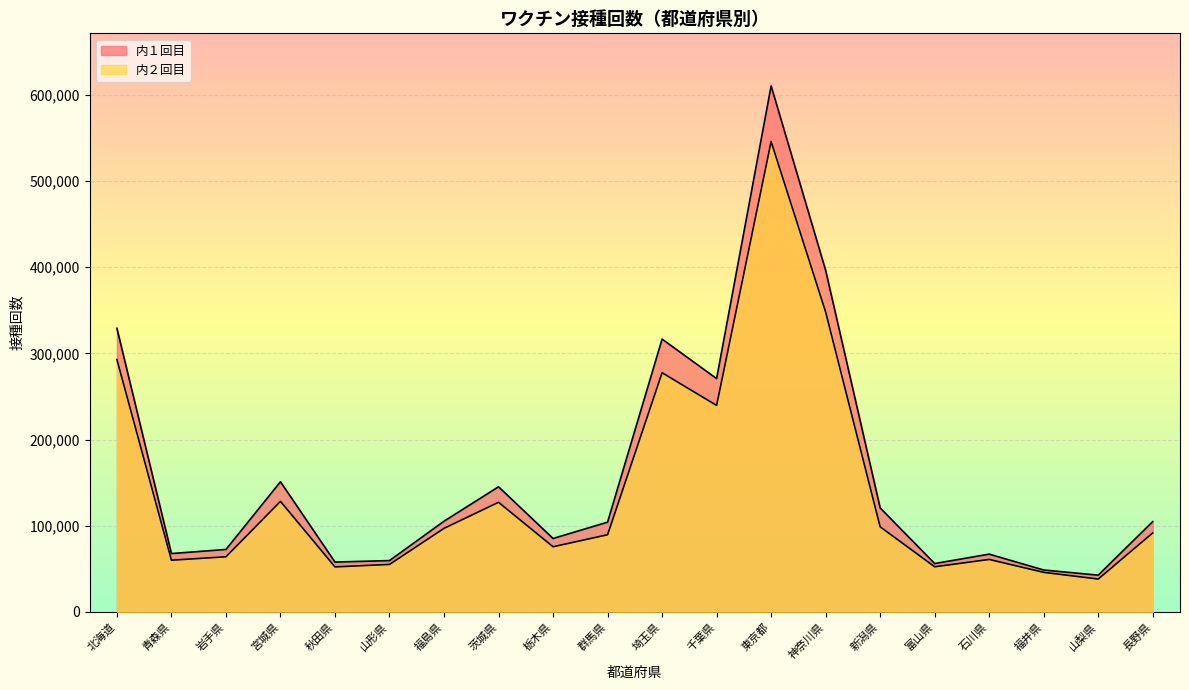

The 内２回目 series shows 292889 at 北海道. True or false?

True